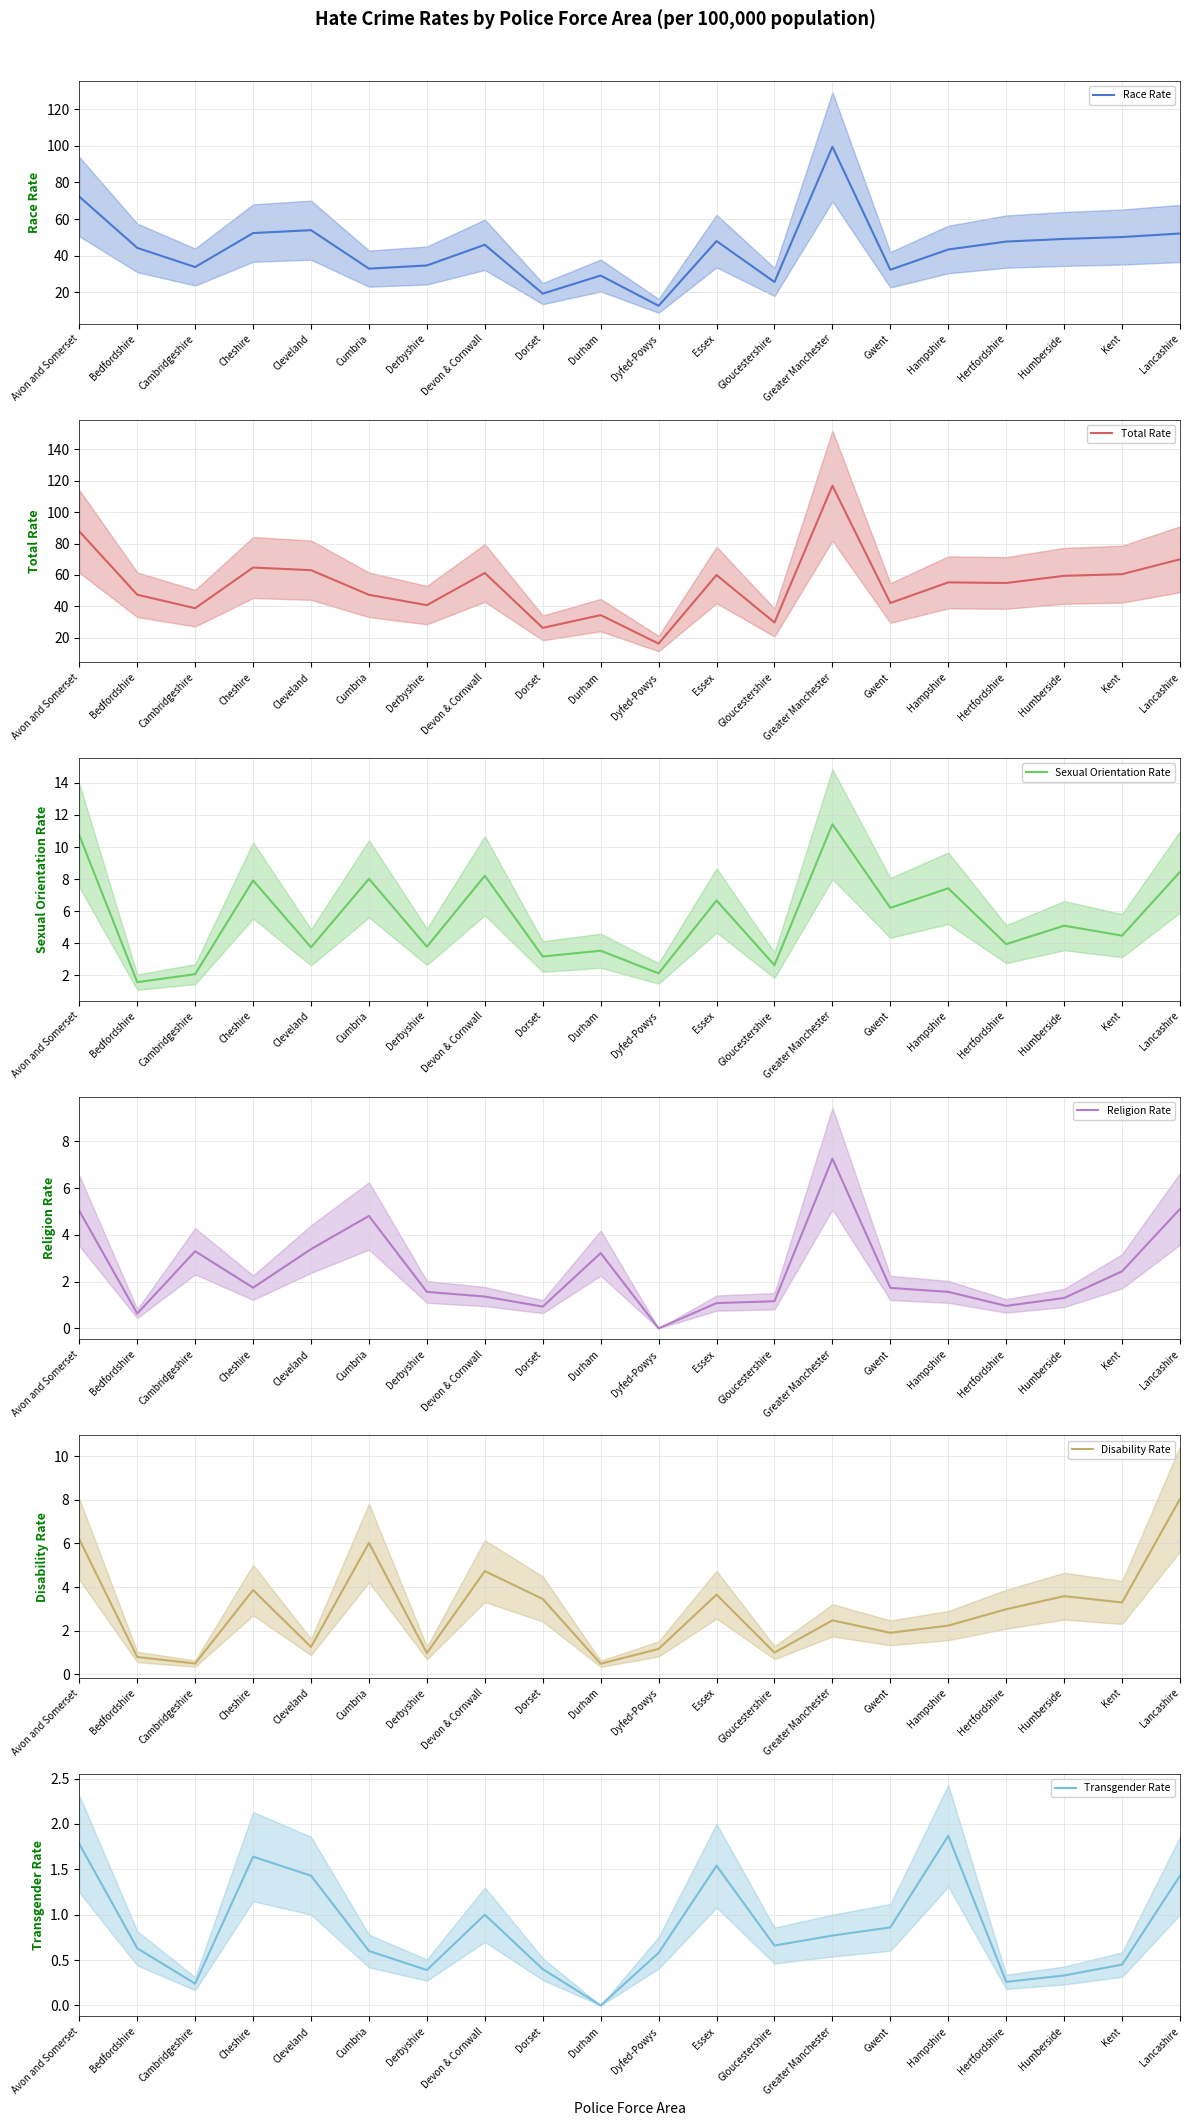

Rank the series at Dyfed-Powys from highest to lowest value.

Total Rate, Race Rate, Sexual Orientation Rate, Disability Rate, Transgender Rate, Religion Rate